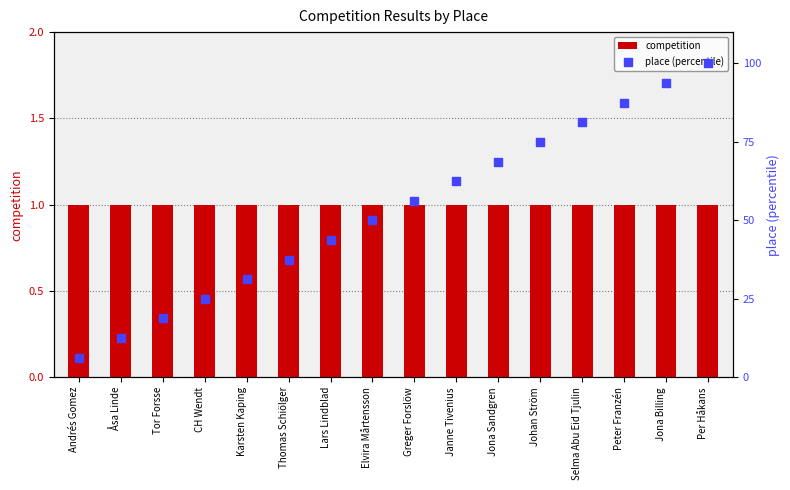

Which series contains the highest Y value?

place (percentile)